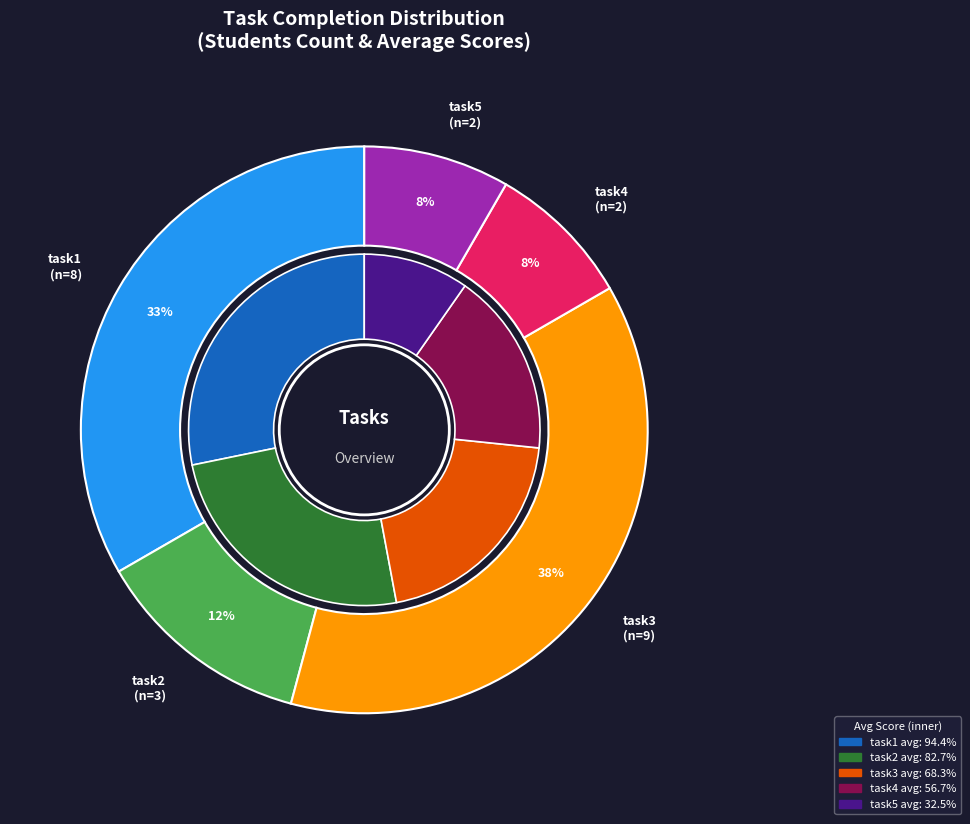

To the nearest percent, what percentage of the pie is task2?

12%